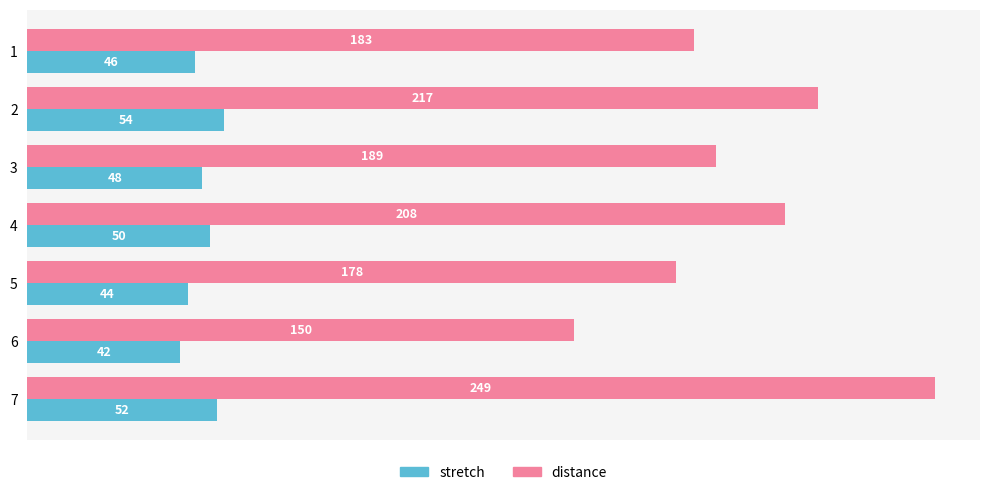

List the series in order of their peak value, highest first.

distance, stretch